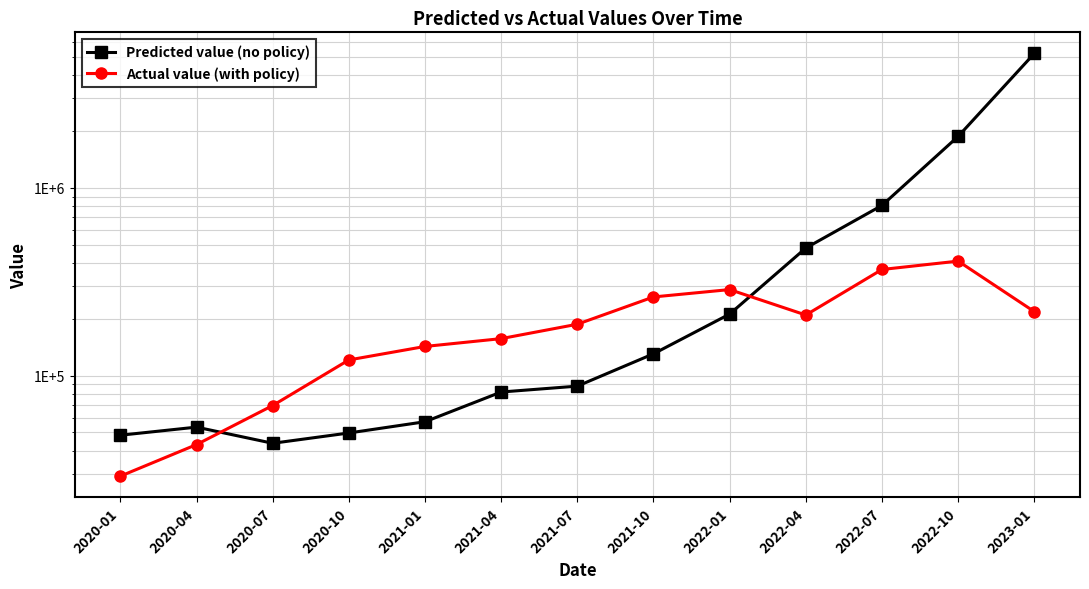

At which label does Predicted value (no policy) reach its minimum?

2020-07